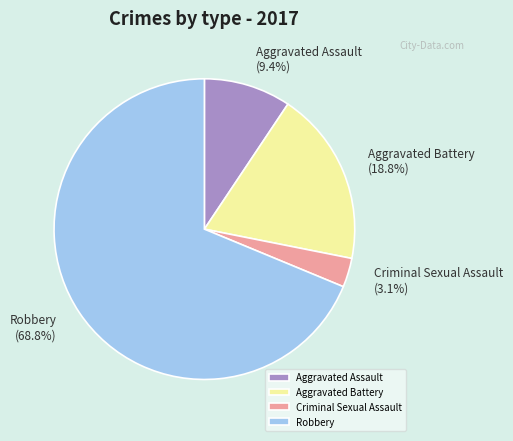

How much of the chart is everything except Aggravated Assault?

90.6%